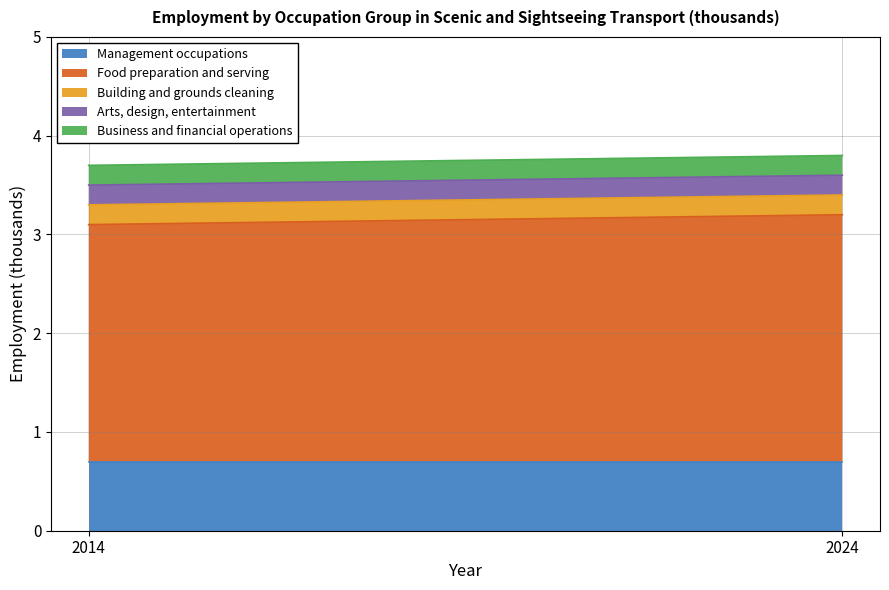

True or false: Management occupations has a value of 0.7 at 2024.

True